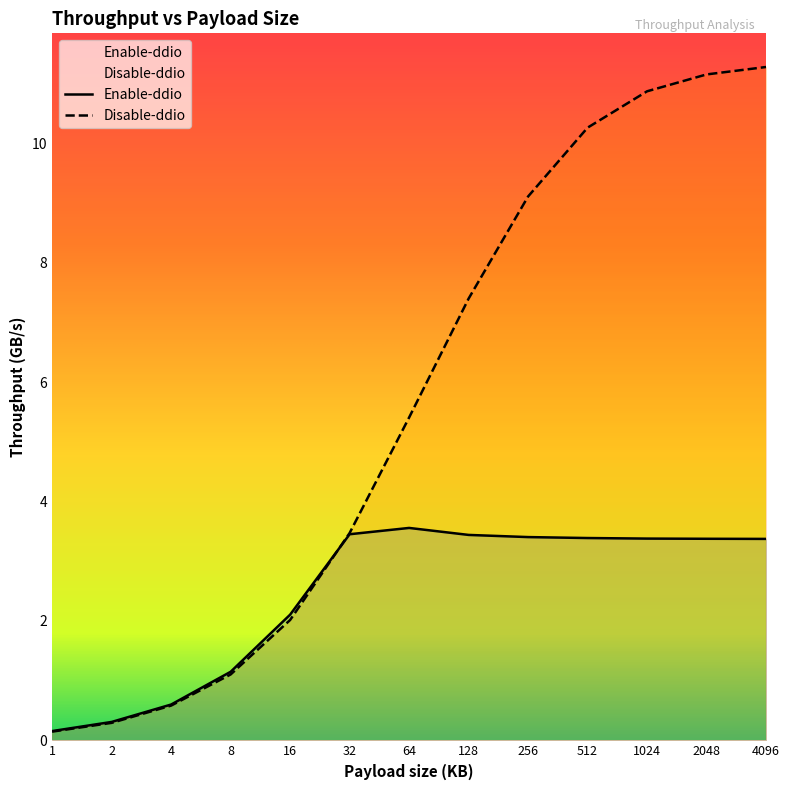

List the series in order of their overall mean, highest first.

Disable-ddio, Enable-ddio